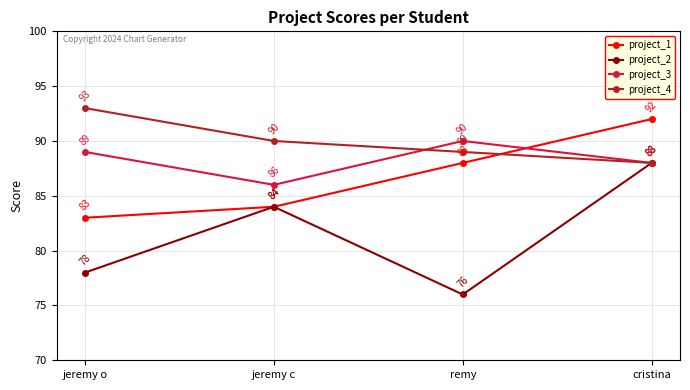

Is it true that project_3 equals 144 at jeremy o?

False